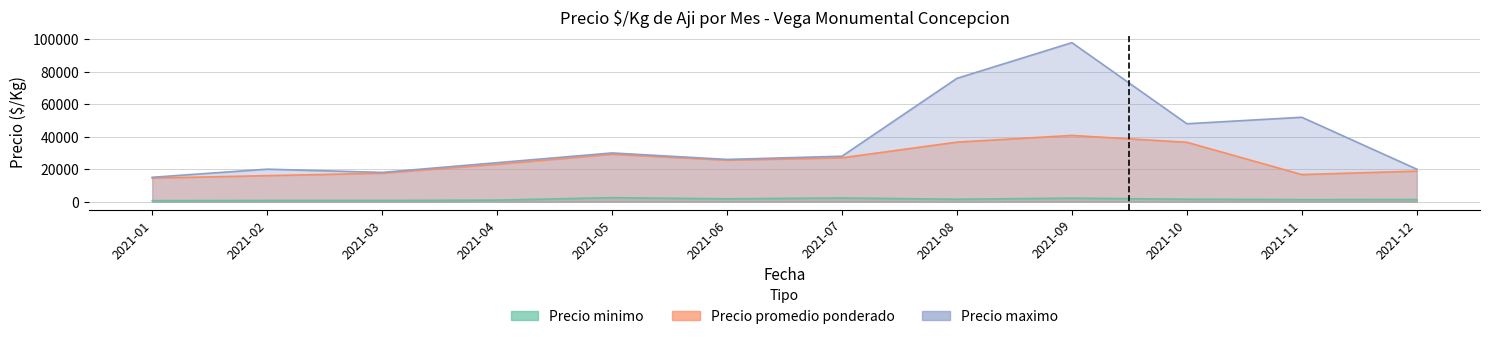

At which label does Precio maximo reach its minimum?

2021-01